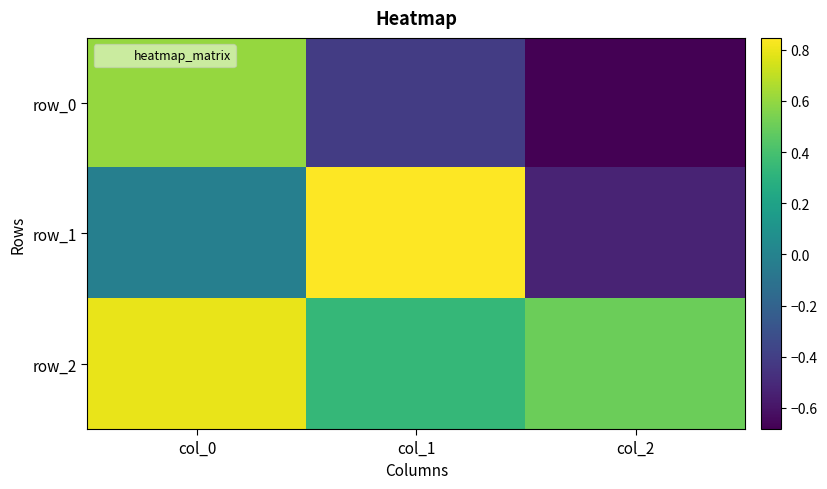

How many values in row_0 are above zero?

1